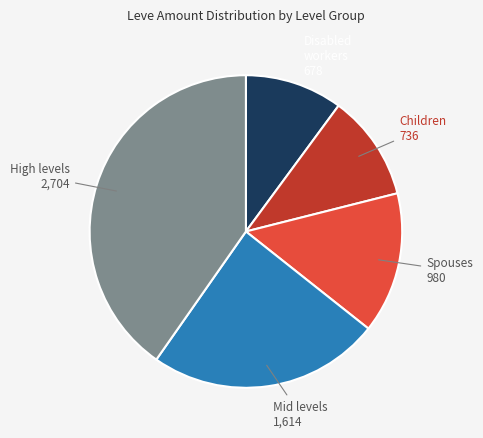

Is there any slice that represents more than half of the pie?

No